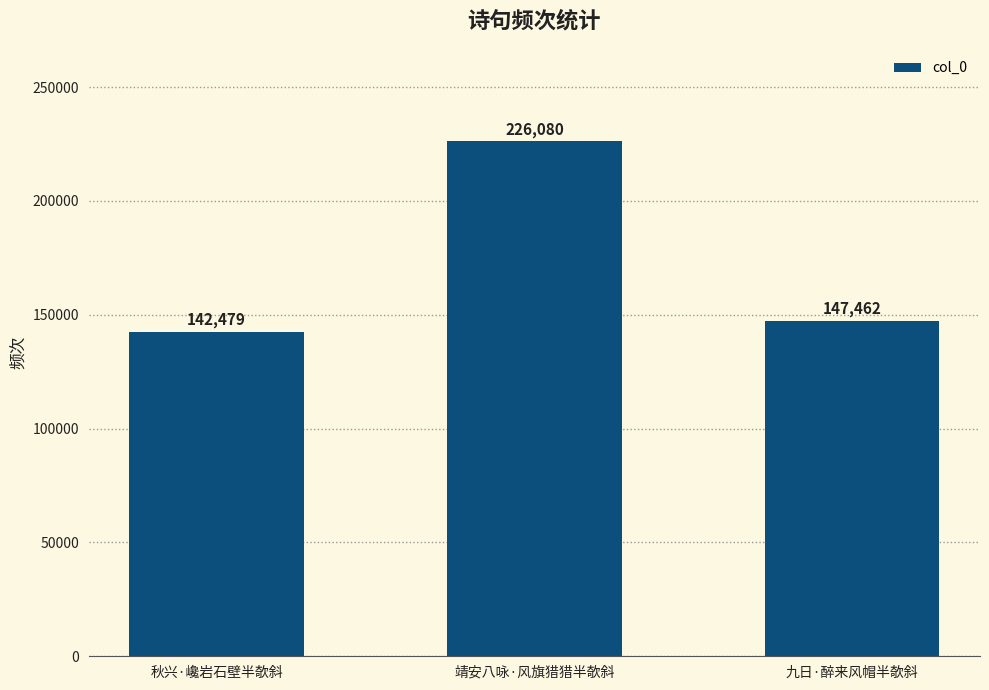

Does the chart contain any negative values?

No